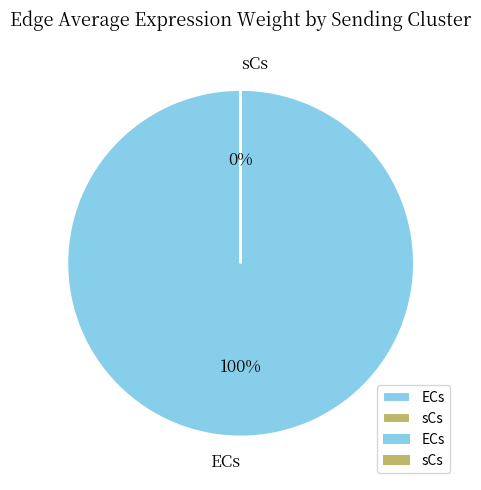

To the nearest percent, what is the average slice percentage?

33%